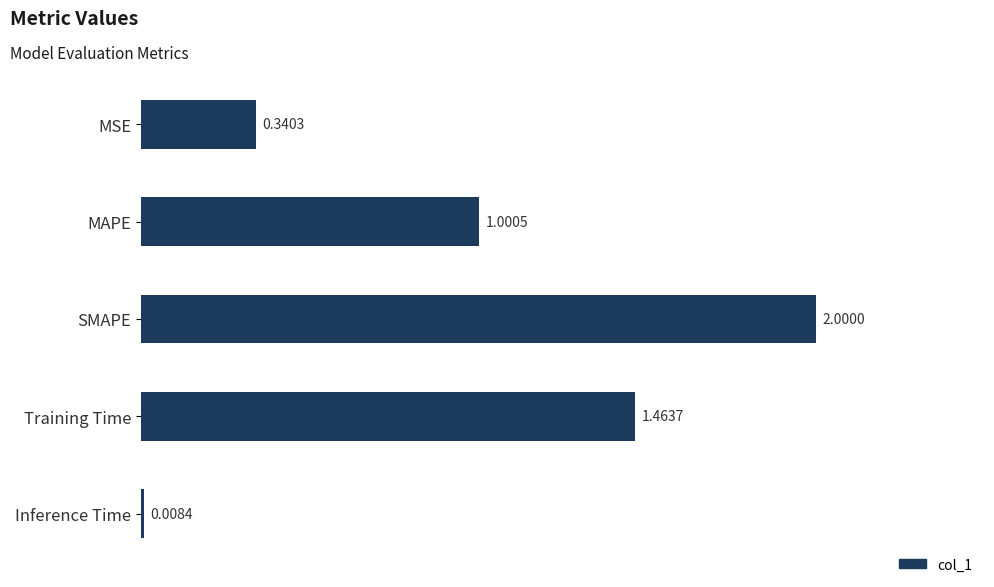

Rank the categories by value from highest to lowest.

SMAPE, Training Time, MAPE, MSE, Inference Time